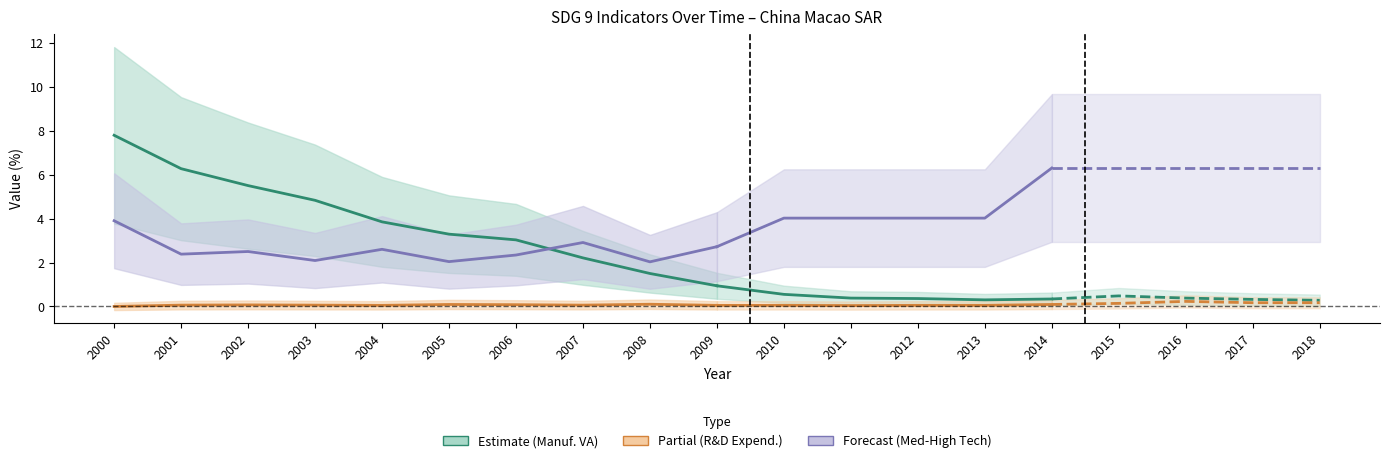

True or false: Medium & high-tech industry (%) and R&D expenditure (% of GDP) cross at least once.

False